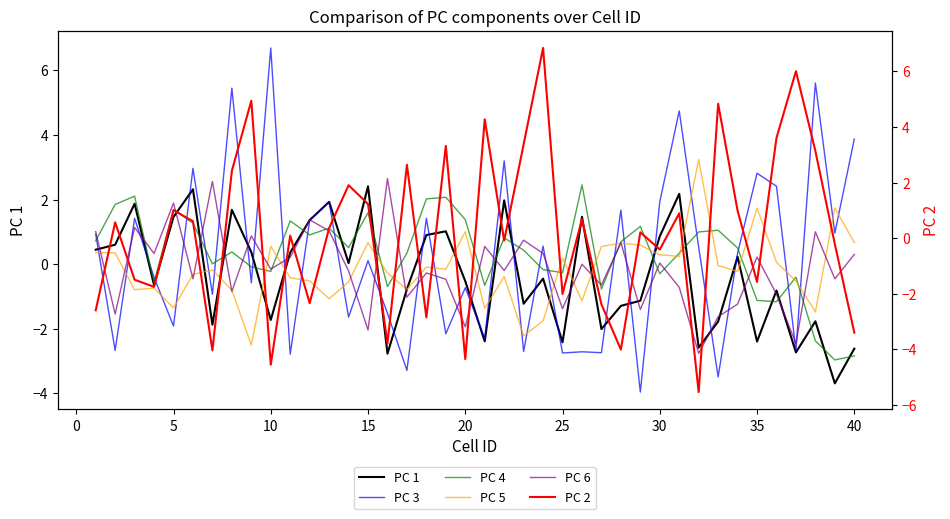

How many values in PC 4 are above zero?

25